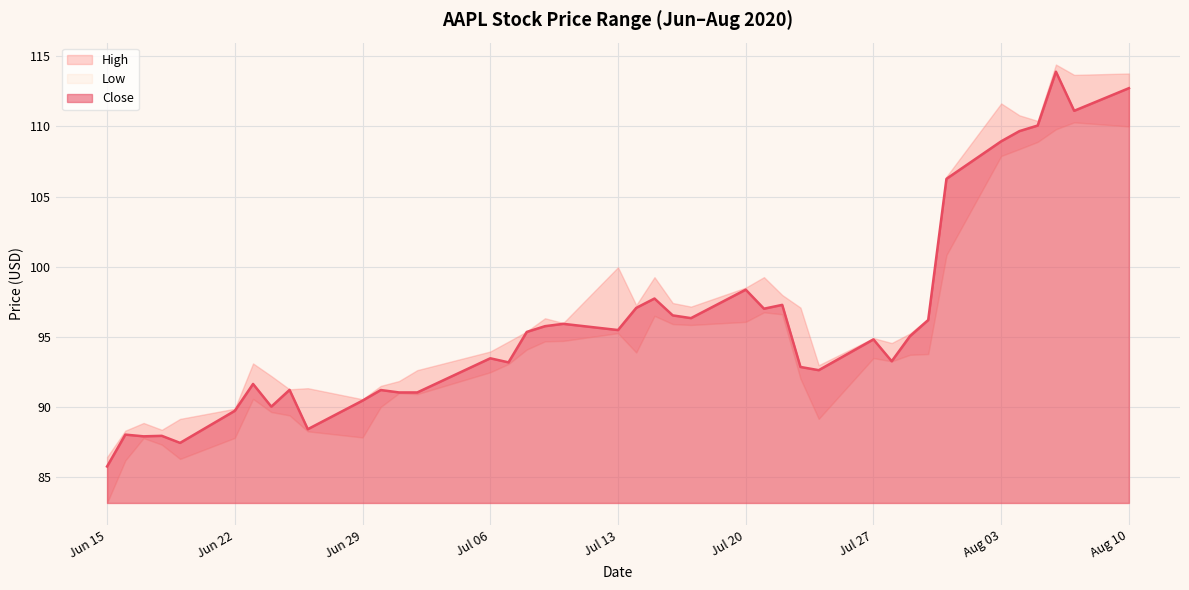

What is the difference between the maximum and minimum values in the Close series?

28.2